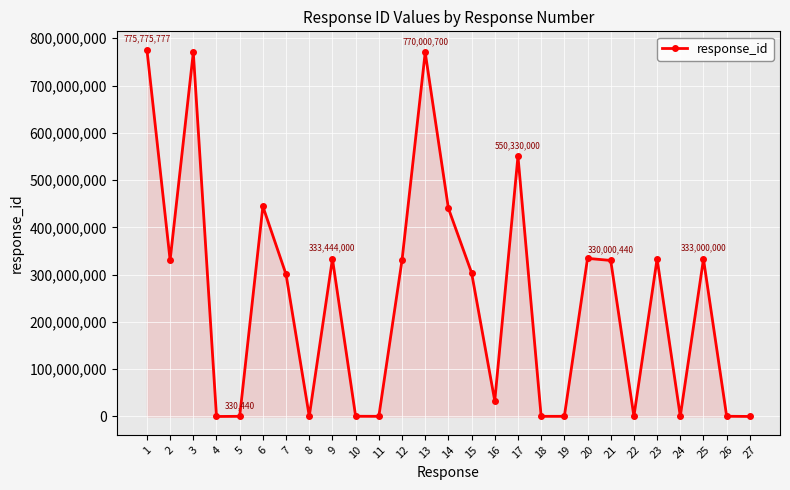

True or false: the data shows 444333 at 24.

True